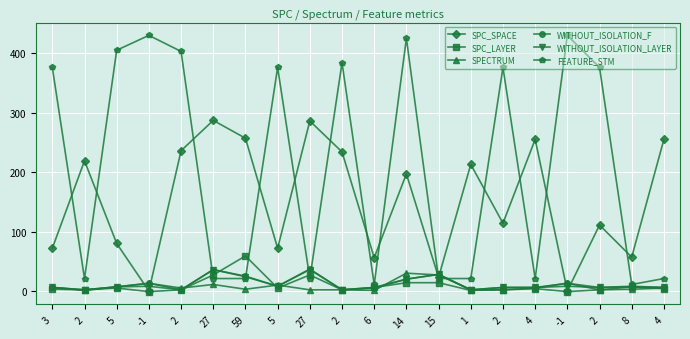

What is the minimum value shown in the chart?

-1